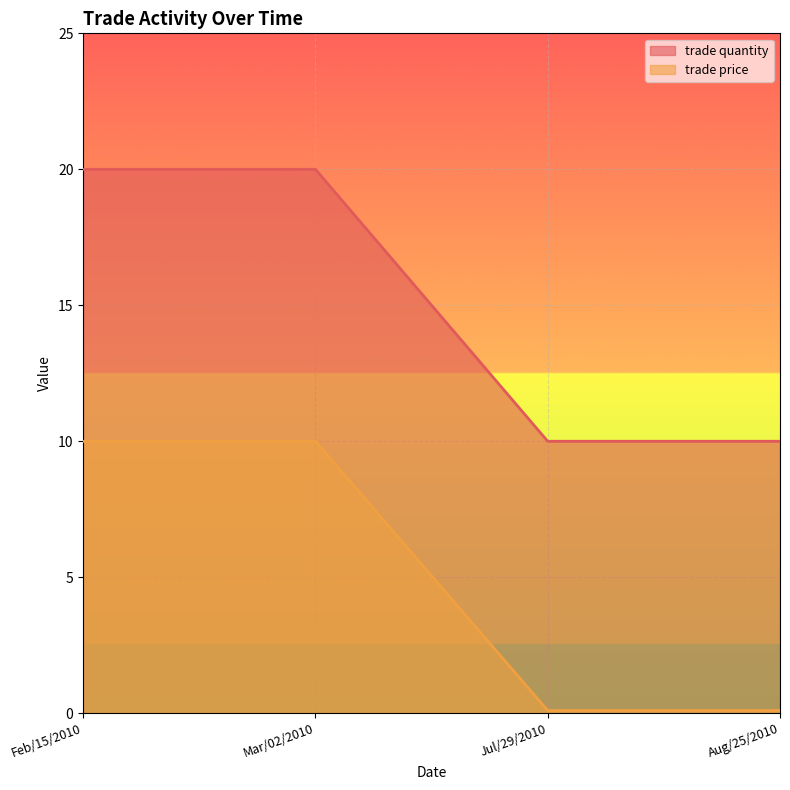

What position from the right is Feb/15/2010?

4